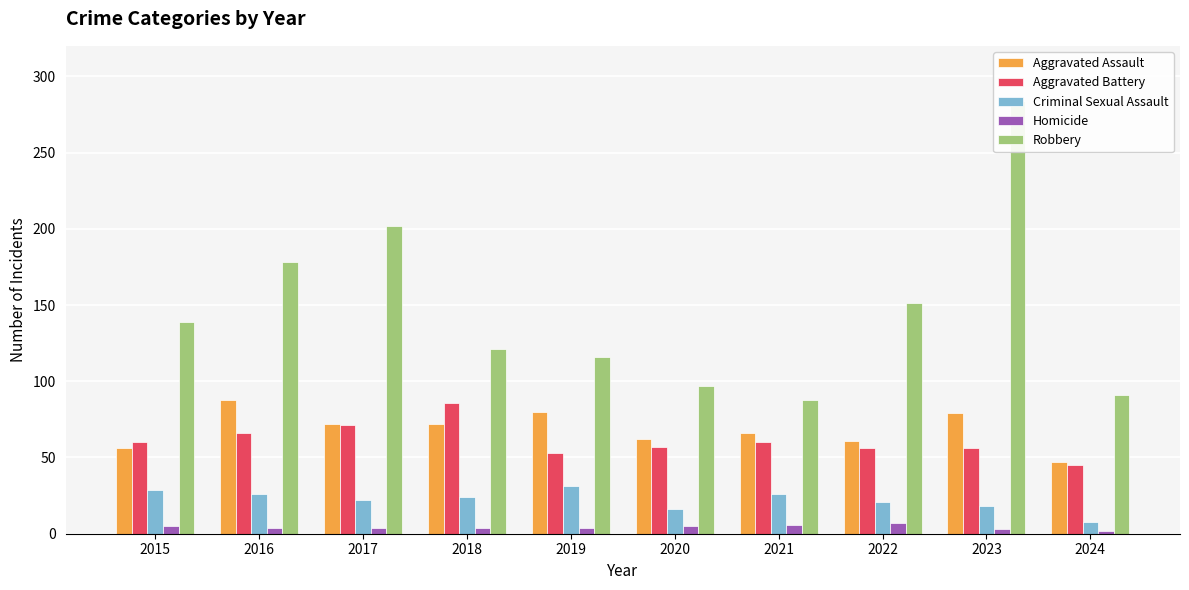

Which series has the largest range (max minus min)?

Robbery